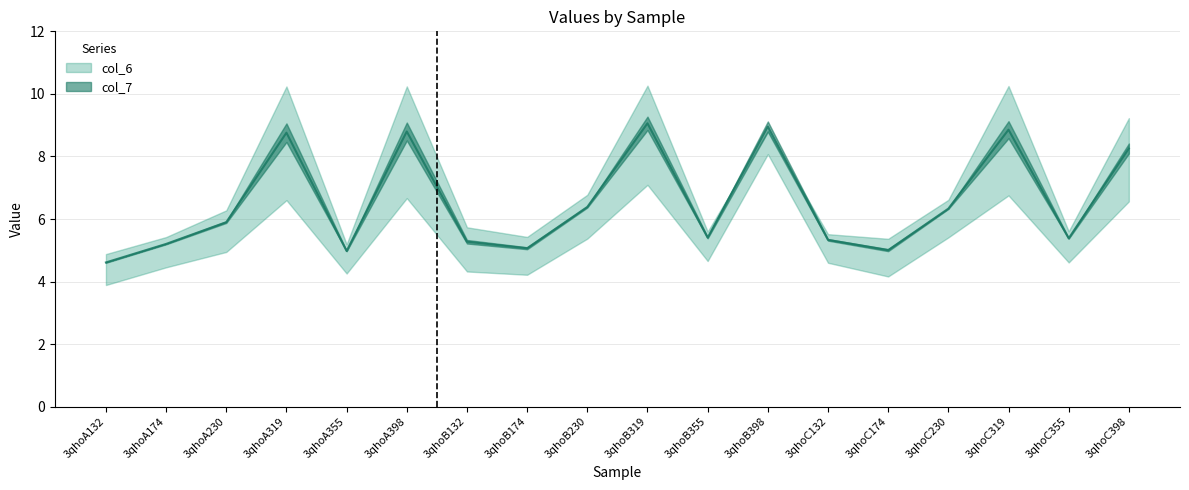

Is it true that the value at 3qhoA355 is 7.5?

False